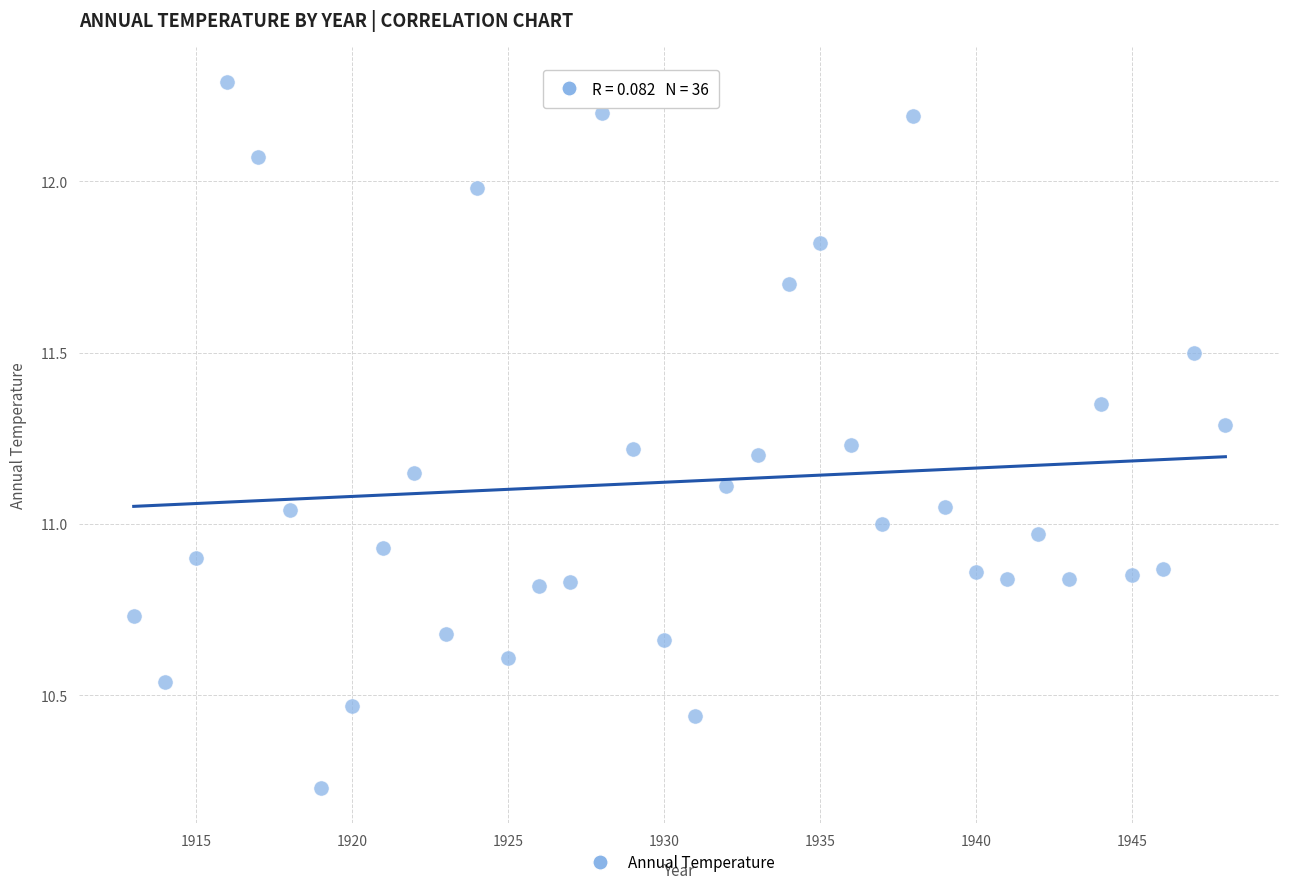

What is the range of X values (max minus min)?

35.0